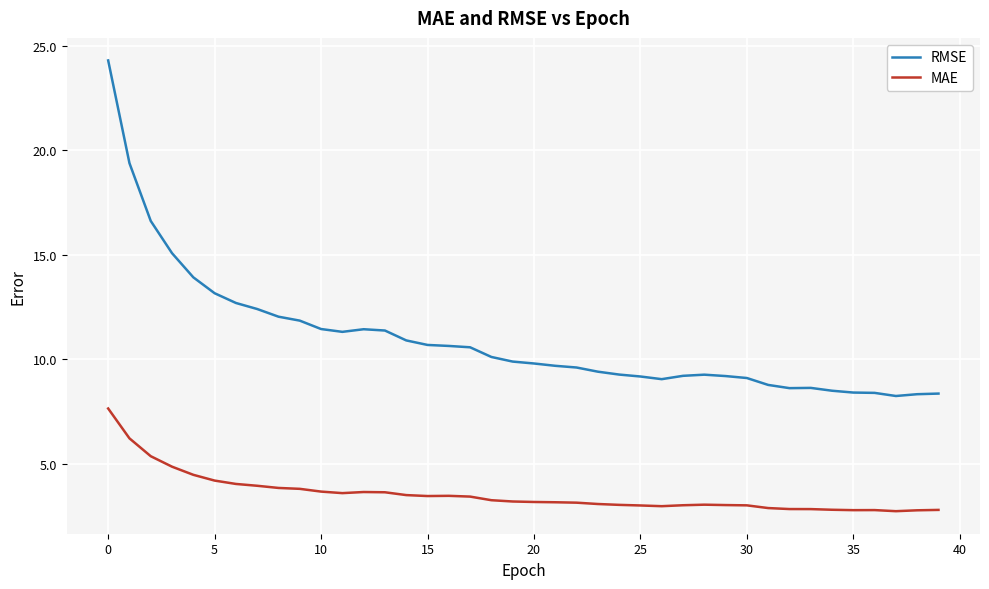

What are all the series names shown in the legend?

RMSE, MAE